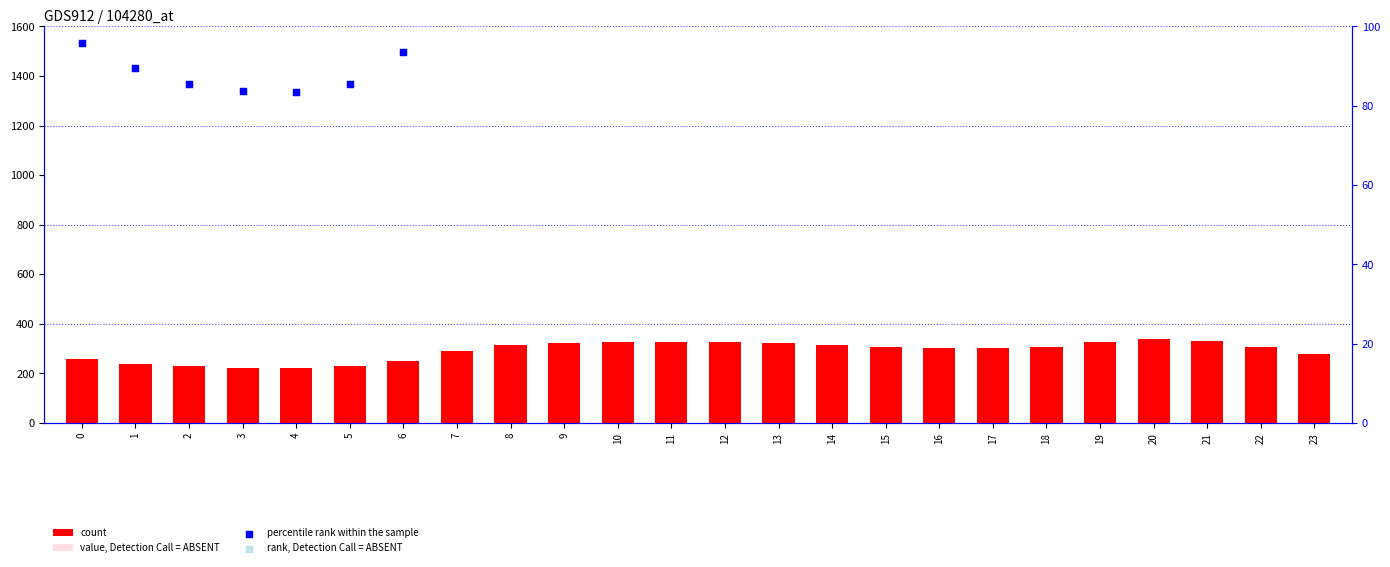

Which series has the largest total across all categories?

count